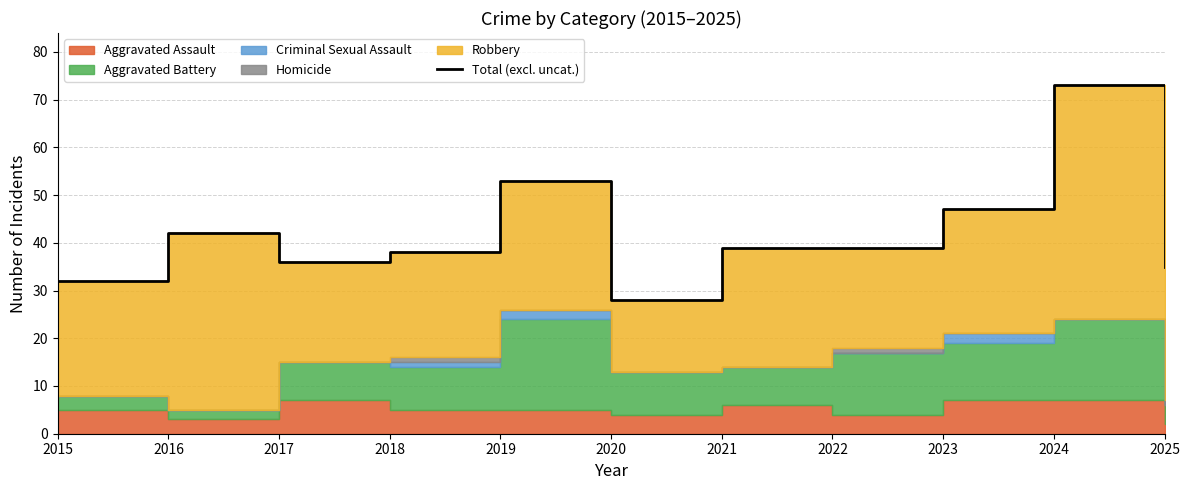

List the labels in order of value, largest first.

2024, 2019, 2023, 2016, 2021, 2022, 2018, 2017, 2025, 2015, 2020